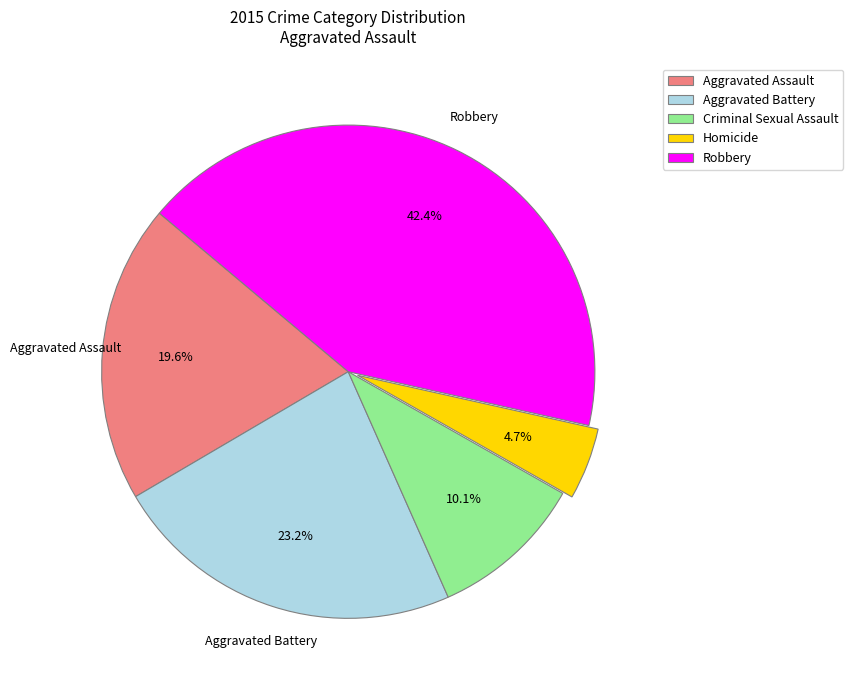

Is it true that Aggravated Assault is 12% of the pie?

False